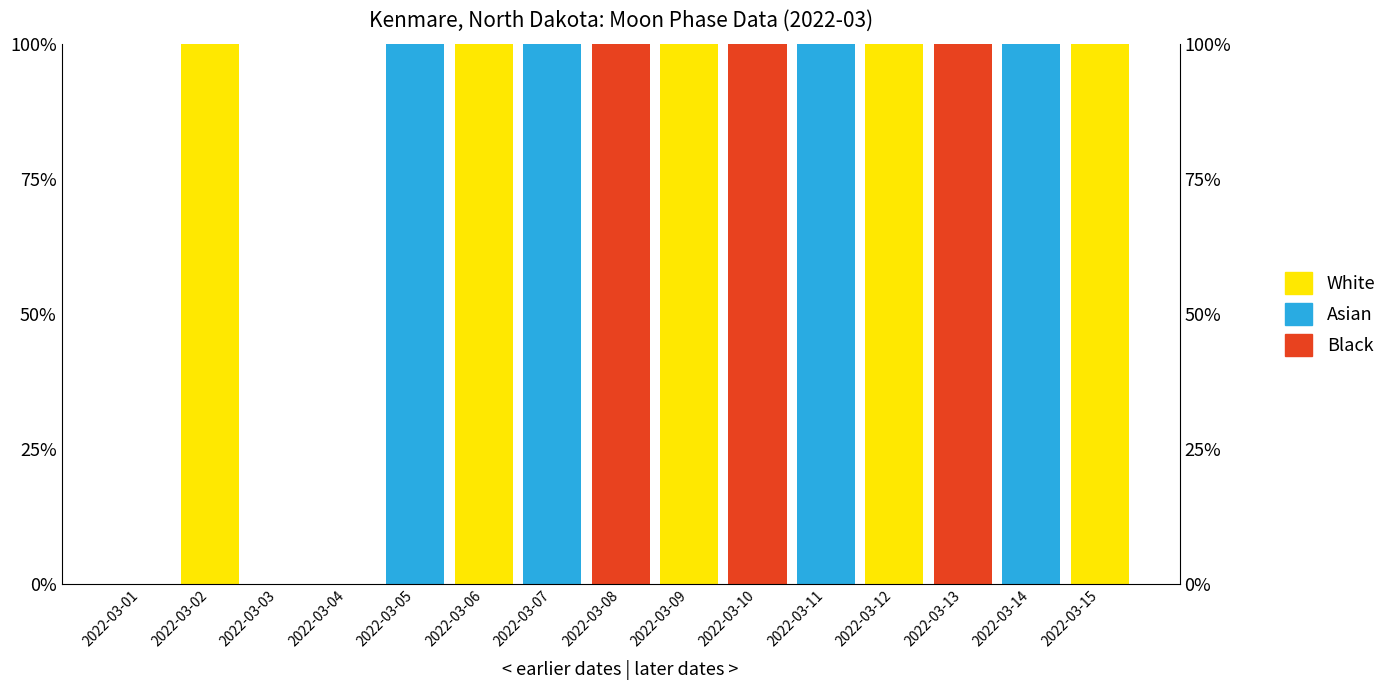

What are all the series names shown in the legend?

White, Asian, Black